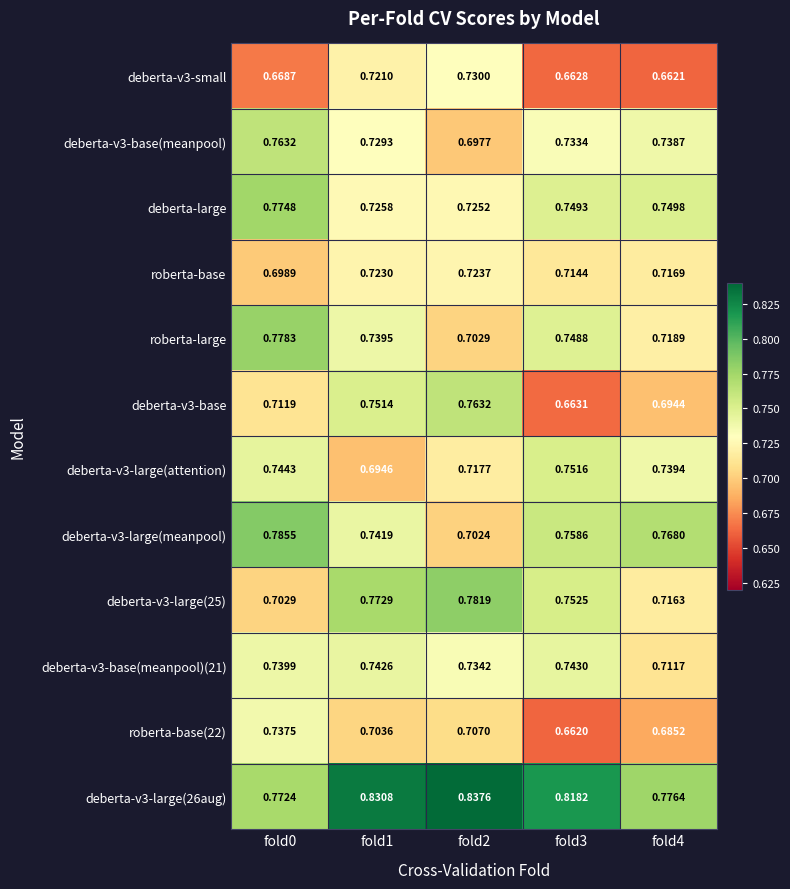

Count the number of categories in the chart.

5